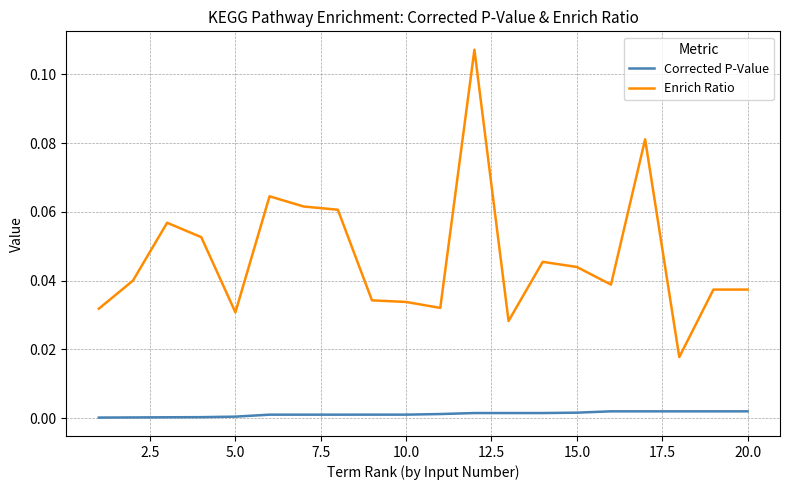

Which series has the widest spread of values?

Enrich Ratio